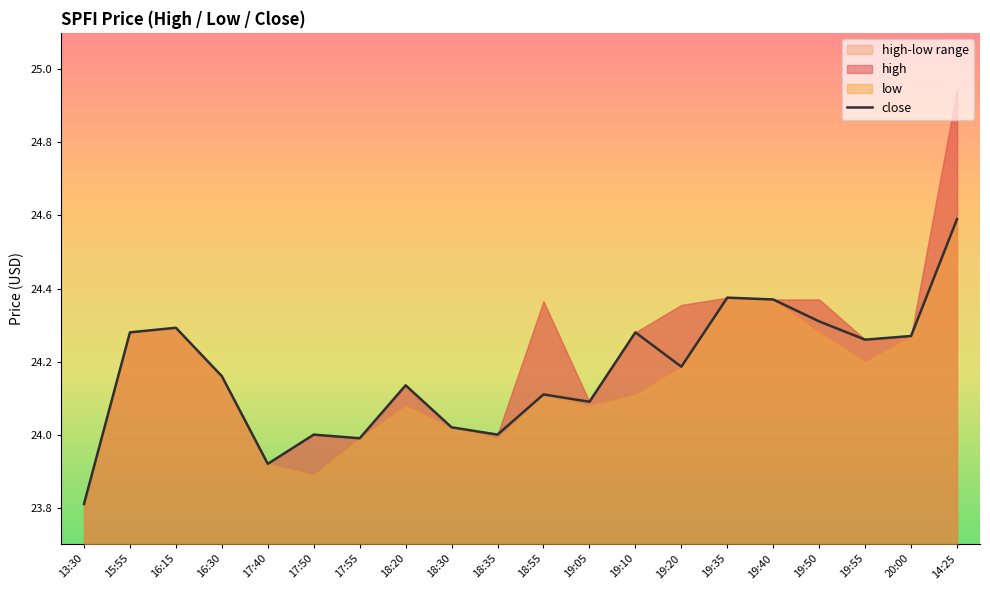

Reading left to right, extract all data points from this chart.

13:30=23.8	15:55=24.3	16:15=24.3	16:30=24.2	17:40=23.9	17:50=24.0	17:55=24.0	18:20=24.1	18:30=24.0	18:35=24.0	18:55=24.1	19:05=24.1	19:10=24.3	19:20=24.2	19:35=24.4	19:40=24.4	19:50=24.3	19:55=24.3	20:00=24.3	14:25=24.6